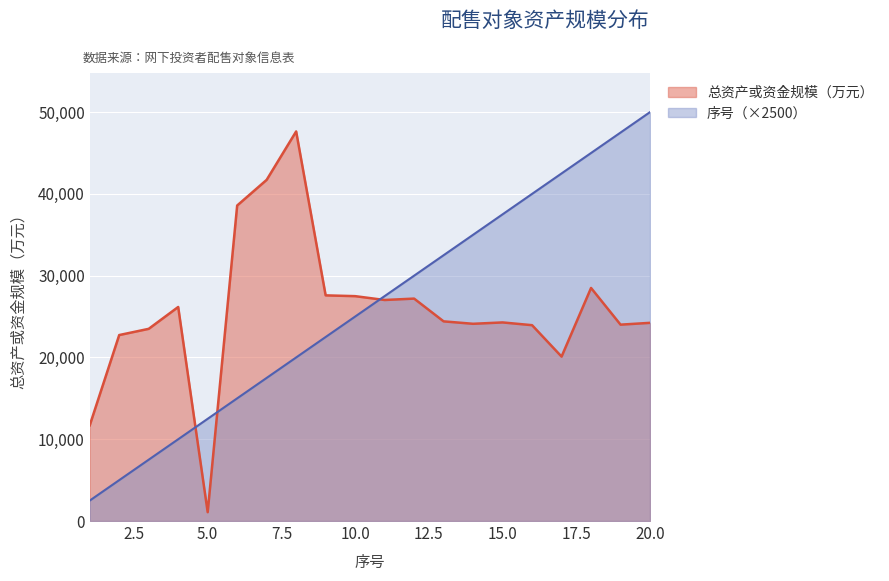

Where is the first local minimum for 总资产或资金规模（万元）?

5.0